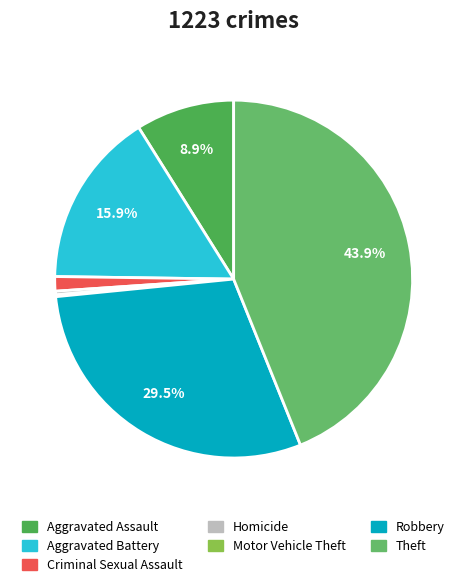

Which slice is the smallest?

Motor Vehicle Theft